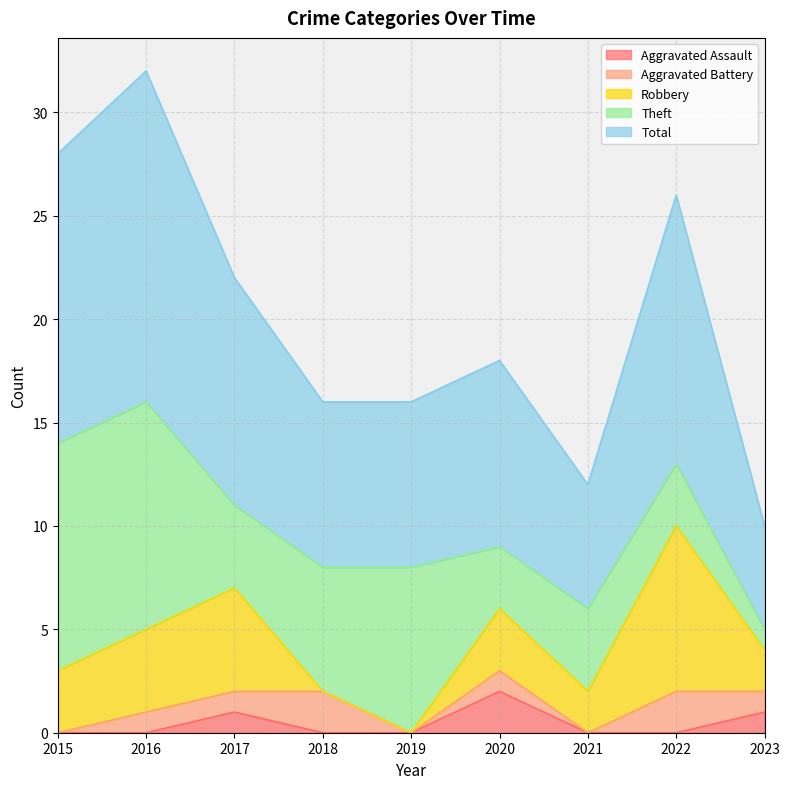

How many lines are shown in the chart?

5